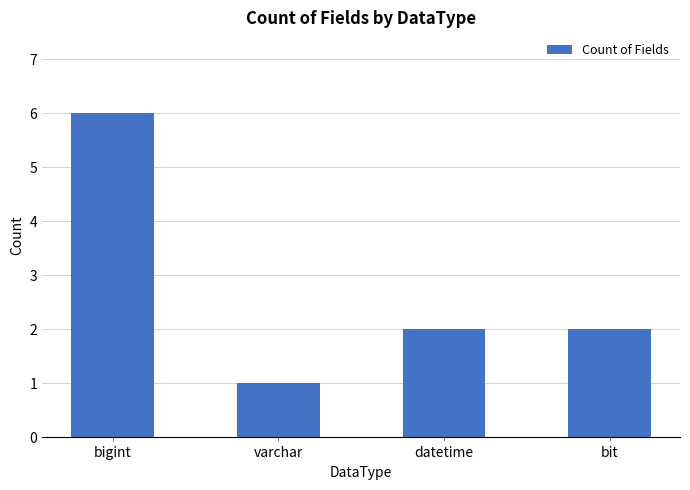

What is the maximum value shown in the chart?

6